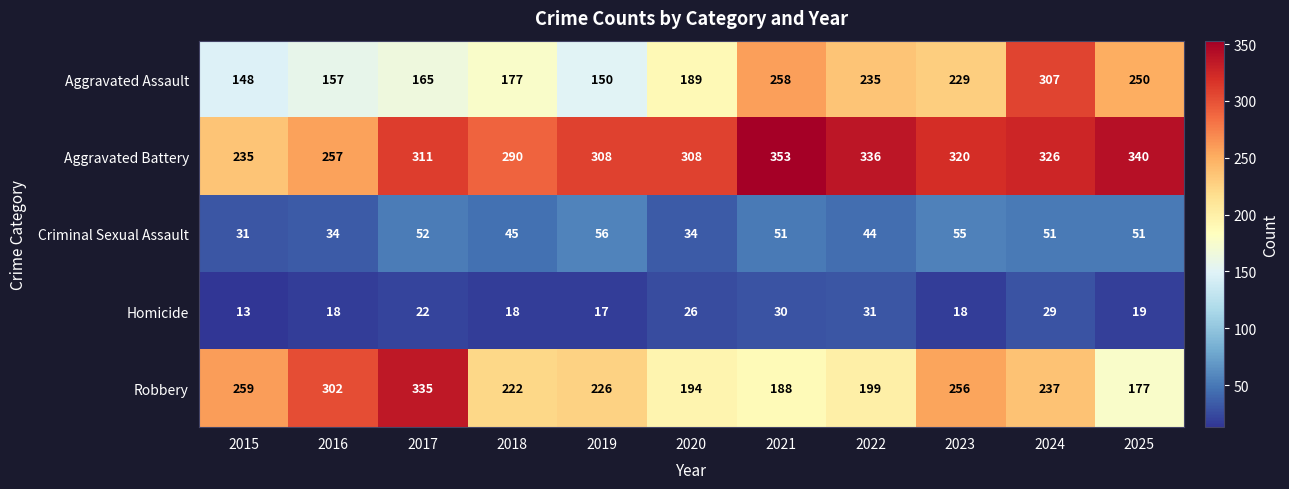

What is the difference between the maximum and second lowest values in the Criminal Sexual Assault series?

22